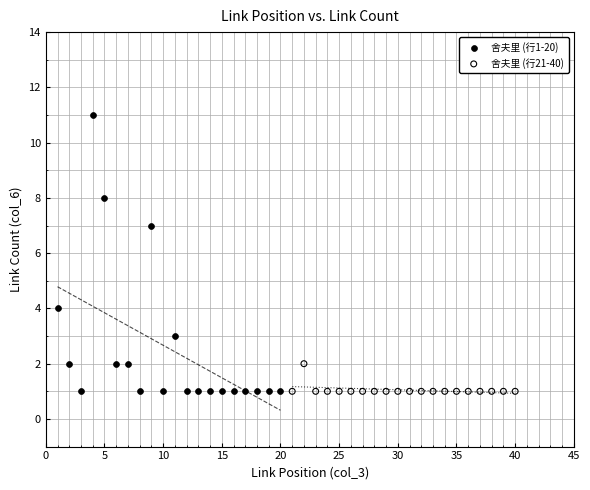

Which series has the largest Y range (max minus min)?

舍夫里 (行1-20)